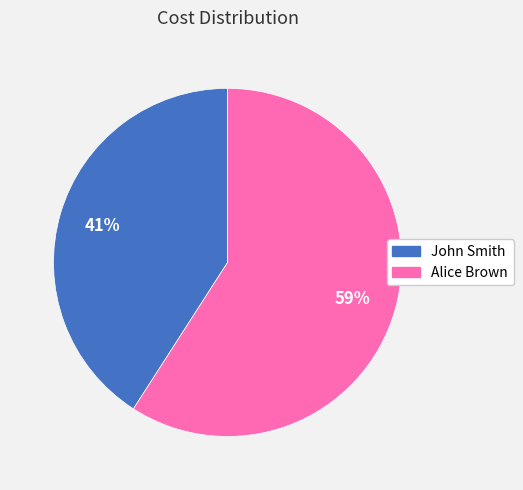

What is the majority slice?

Alice Brown